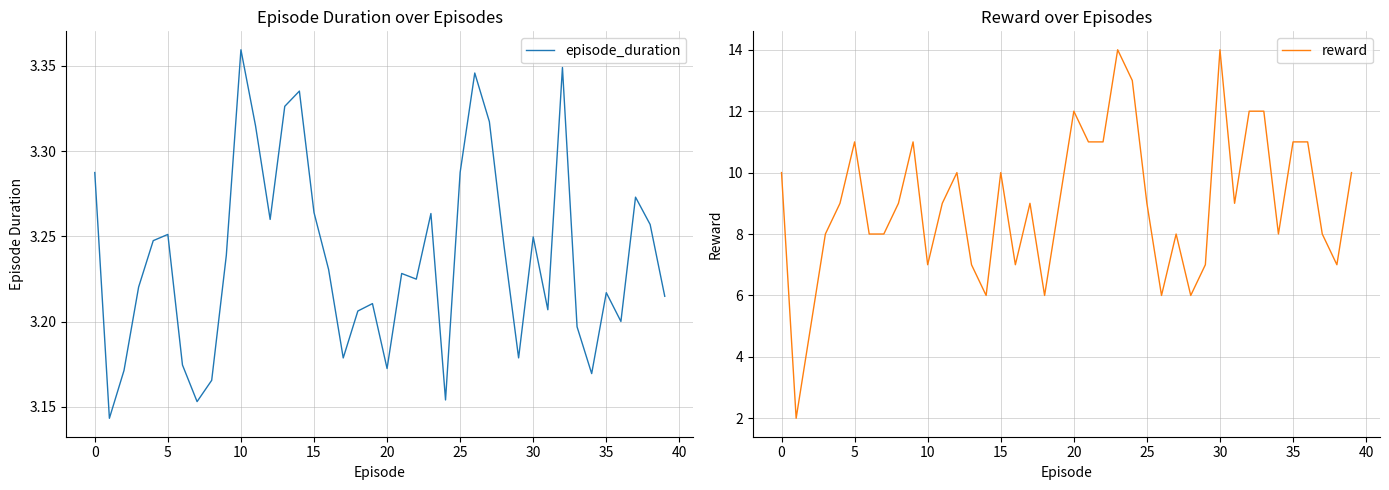

True or false: episode_duration and reward cross at least once.

True